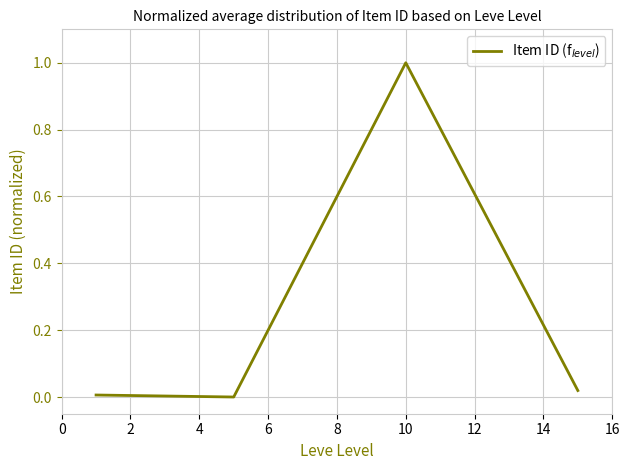

What is the greatest value displayed?

1.0